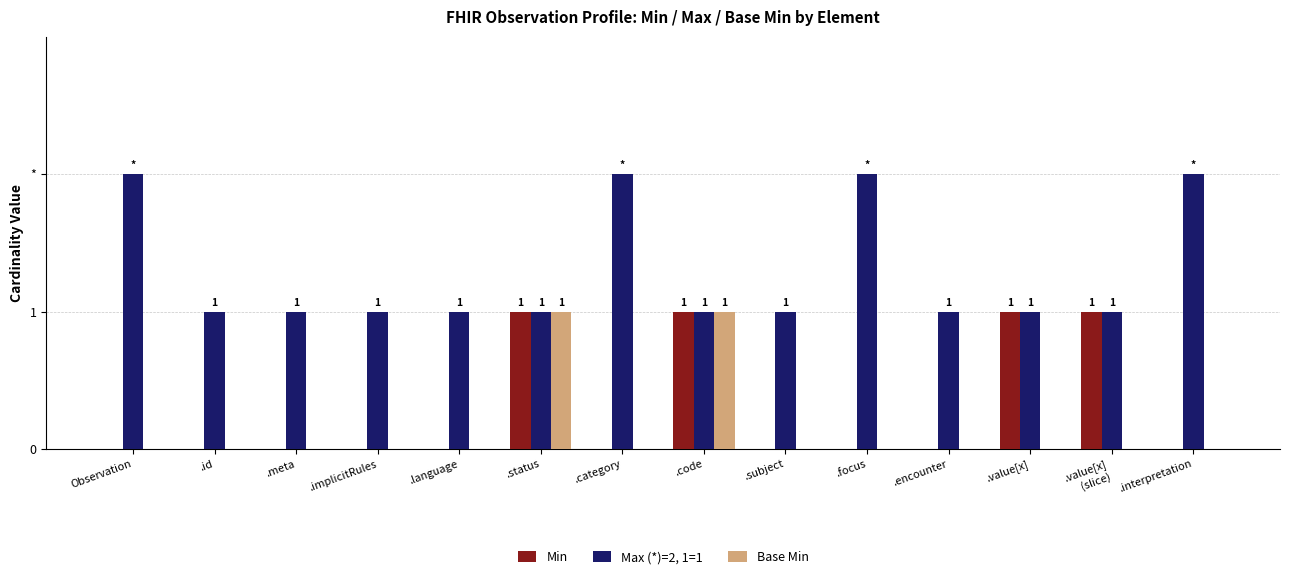

Reading right to left, list all the values displayed in this chart.

Min: 0	1	1	0	0	0	1	0	1	0	0	0	0	0
Max (*)=2, 1=1: 2	1	1	1	2	1	1	2	1	1	1	1	1	2
Base Min: 0	0	0	0	0	0	1	0	1	0	0	0	0	0